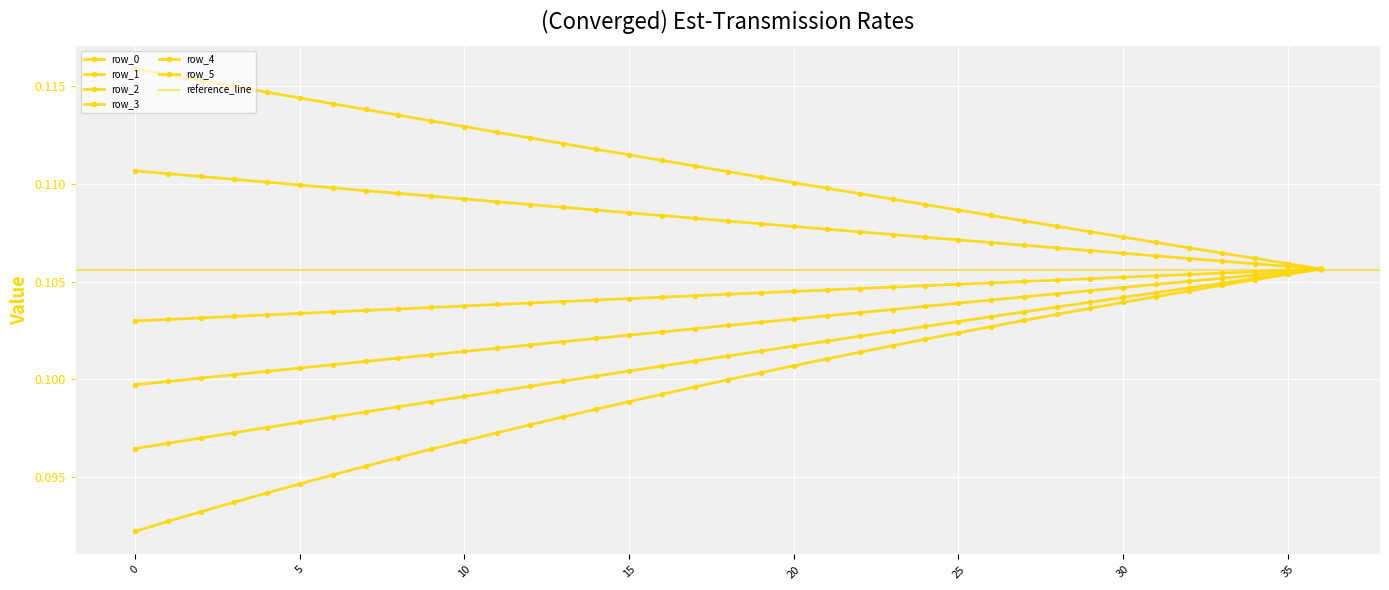

Is this an area chart (filled region under the line)?

No